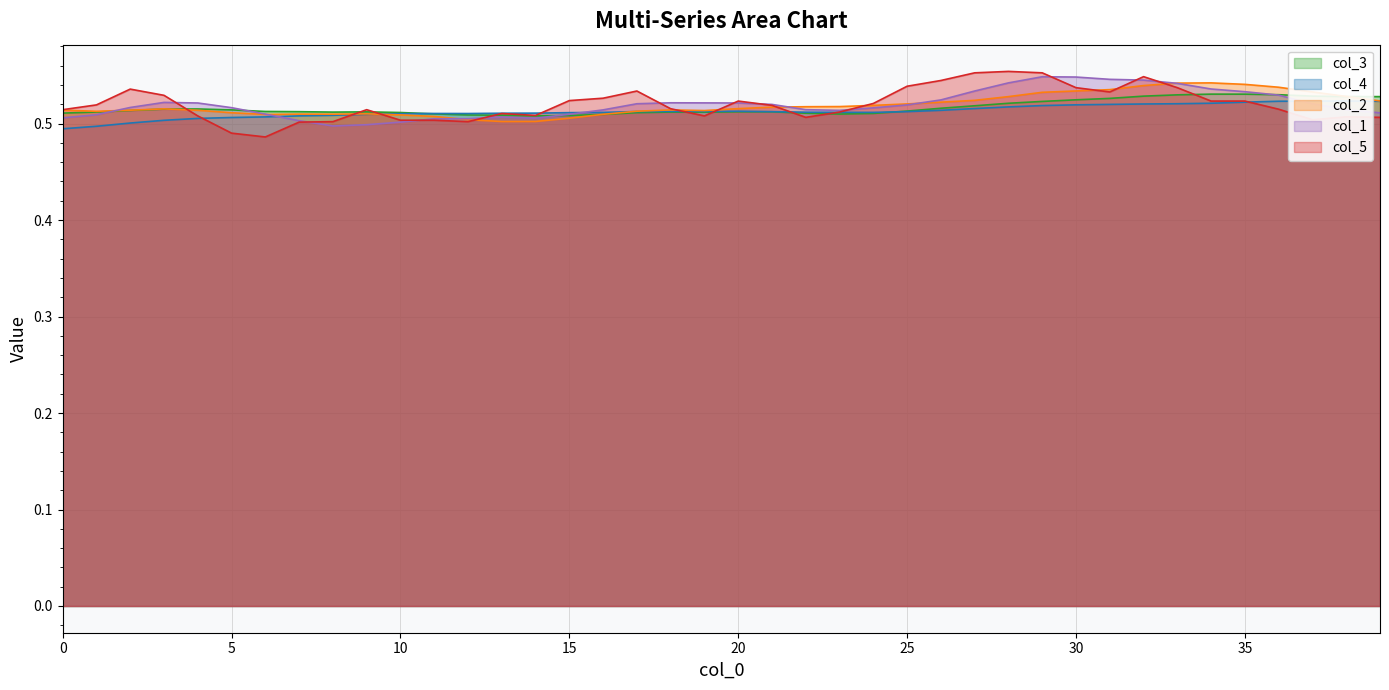

How many intersections are there between col_3 and col_2?

3